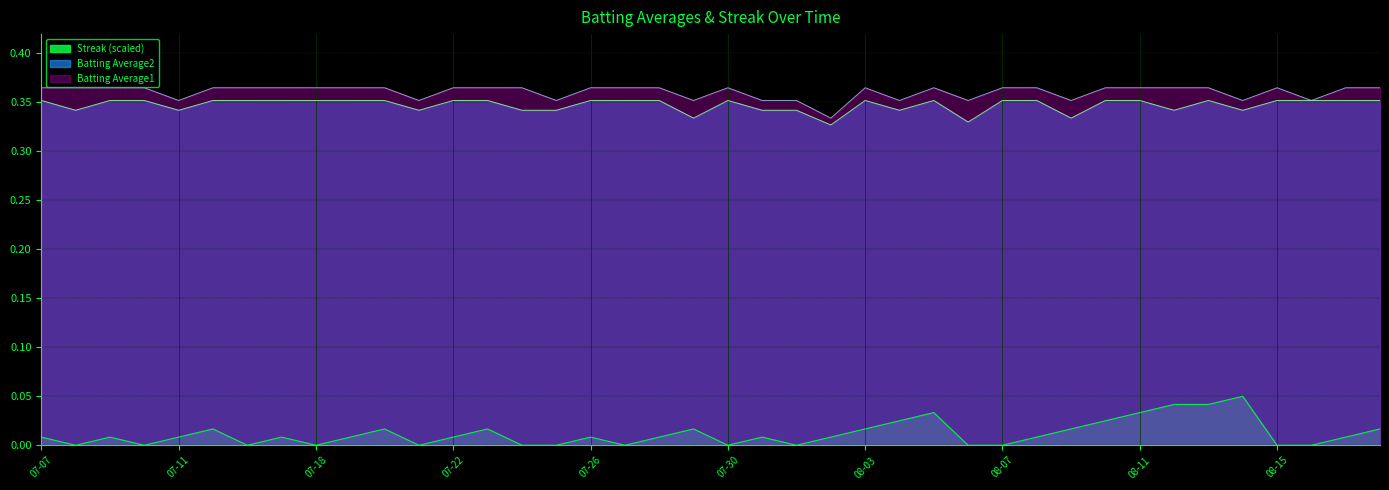

Rank the series by their maximum value, from highest to lowest.

Batting Average1, Batting Average2, Streak (scaled)